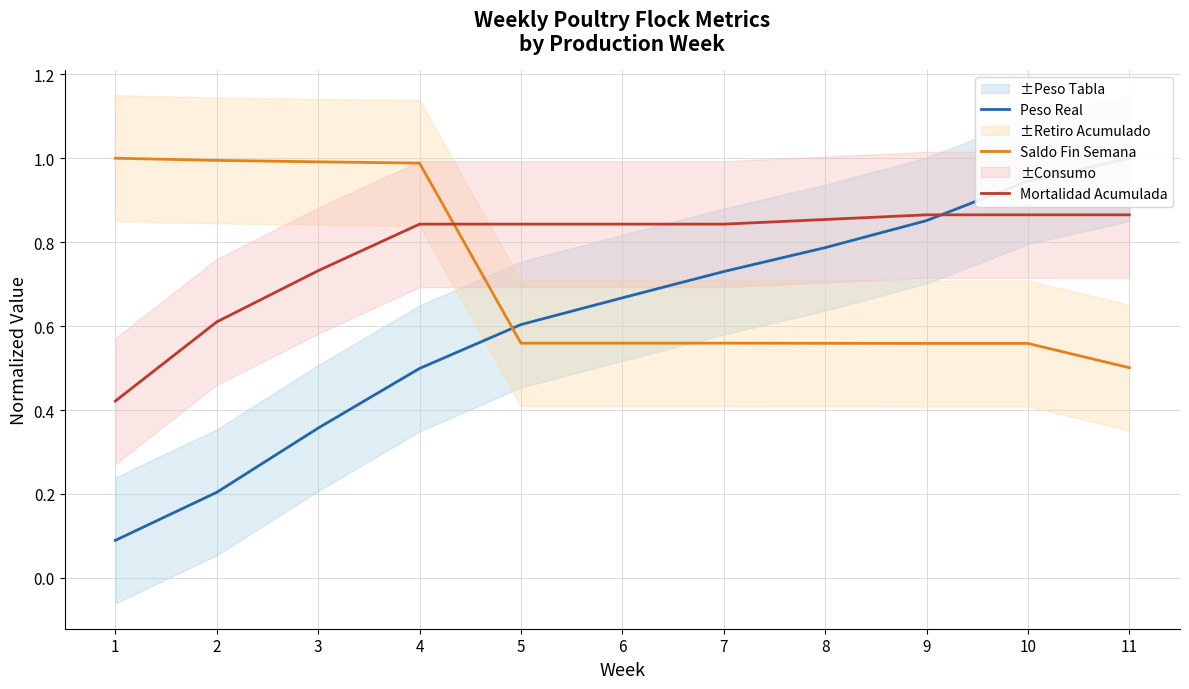

Which series ends up on top after the final intersection of Mortalidad Acumulada and Saldo Fin Semana?

Mortalidad Acumulada